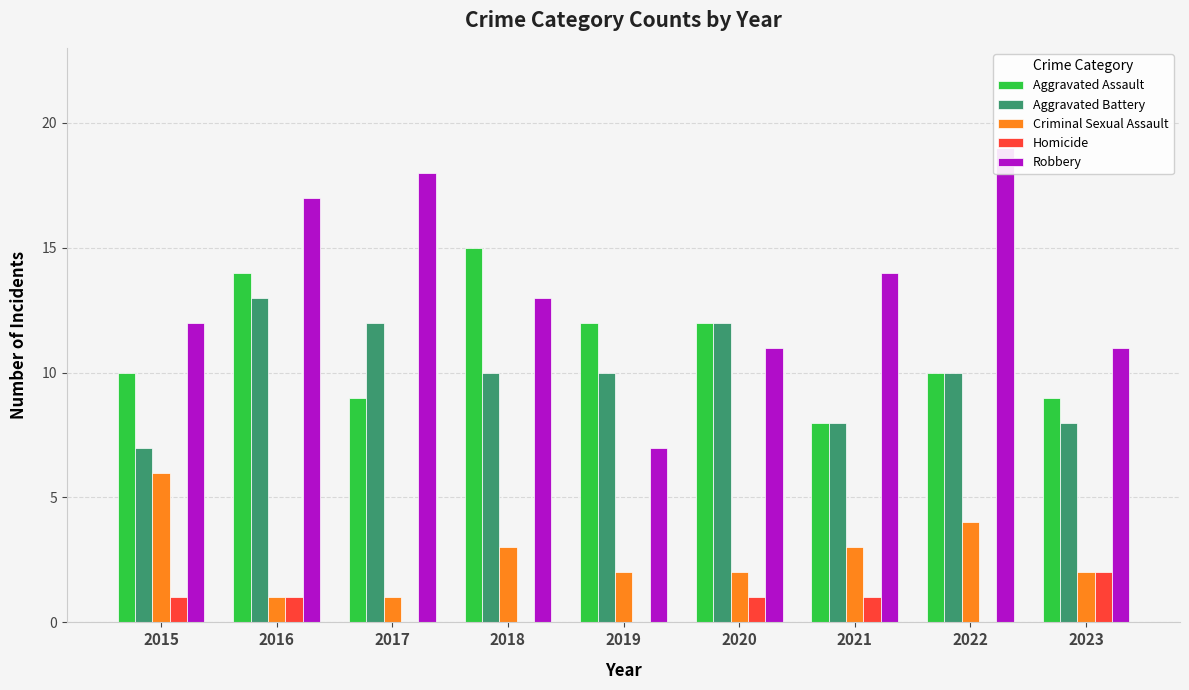

What value does the Aggravated Assault series have at 2020?

12